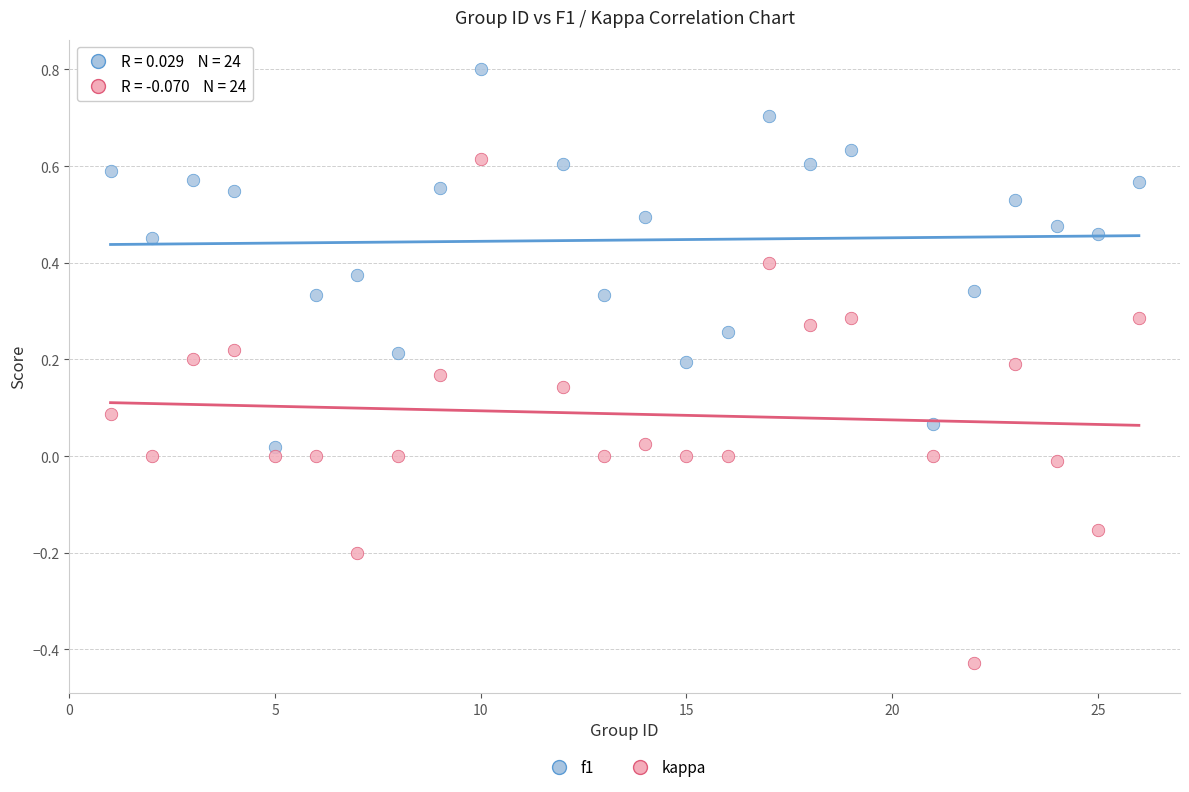

Which series contains the lowest Y value?

kappa